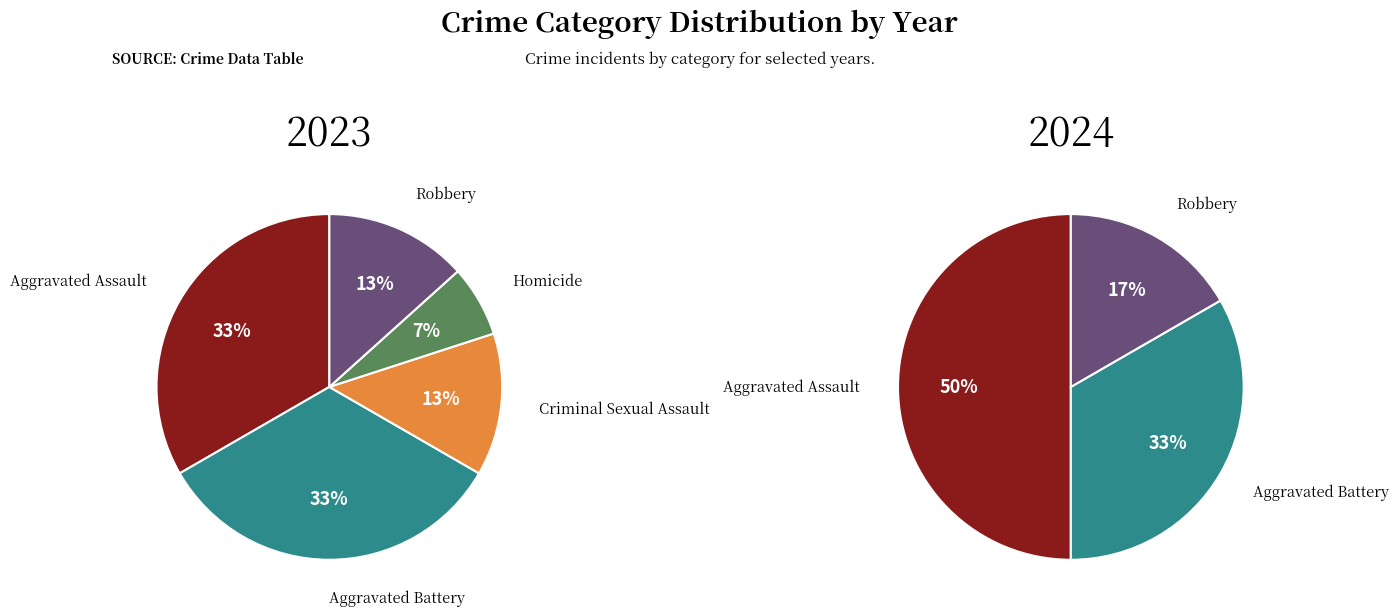

Rank the categories by 2024 value from highest to lowest.

Aggravated Assault, Aggravated Battery, Robbery, Criminal Sexual Assault, Homicide